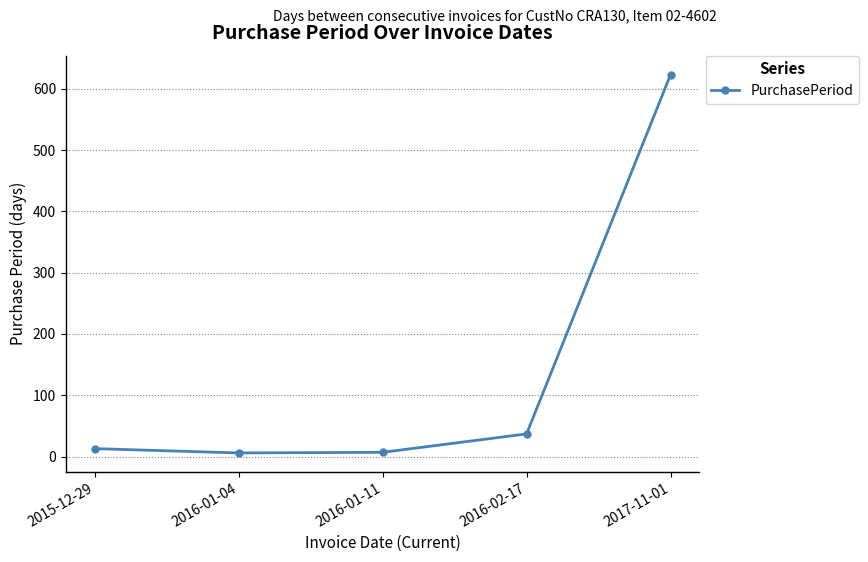

How many lines are shown in the chart?

1